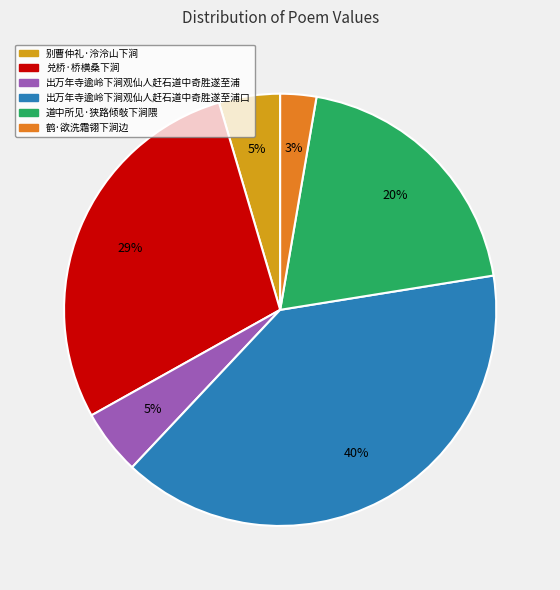

Which has a higher value, 别曹仲礼·泠泠山下涧 or 出万年寺逾岭下涧观仙人赶石道中奇胜遂至浦口?

出万年寺逾岭下涧观仙人赶石道中奇胜遂至浦口